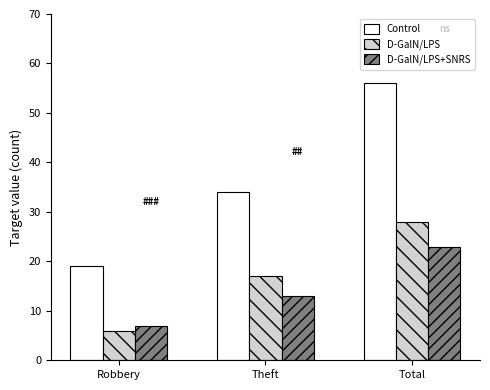

What is the value of the D-GalN/LPS bar at the 3rd from the left?

28